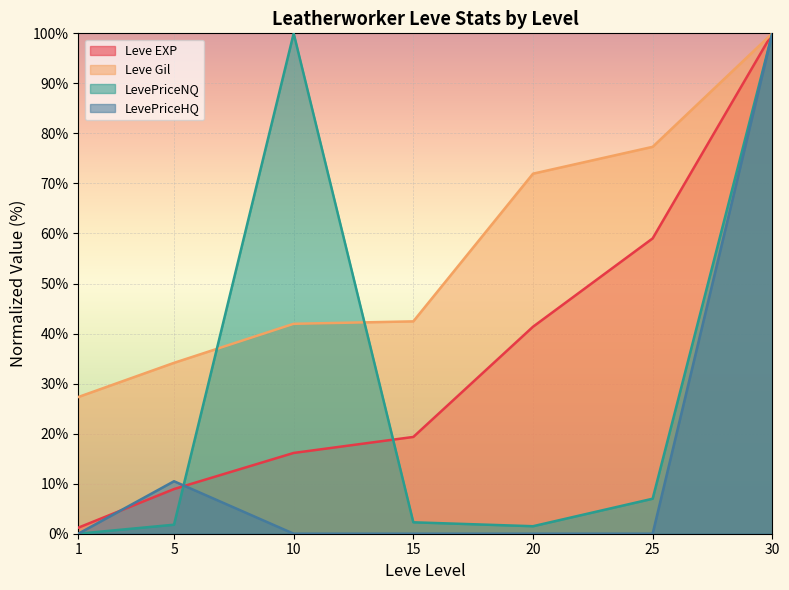

What is the maximum value for Leve Gil?

100.0